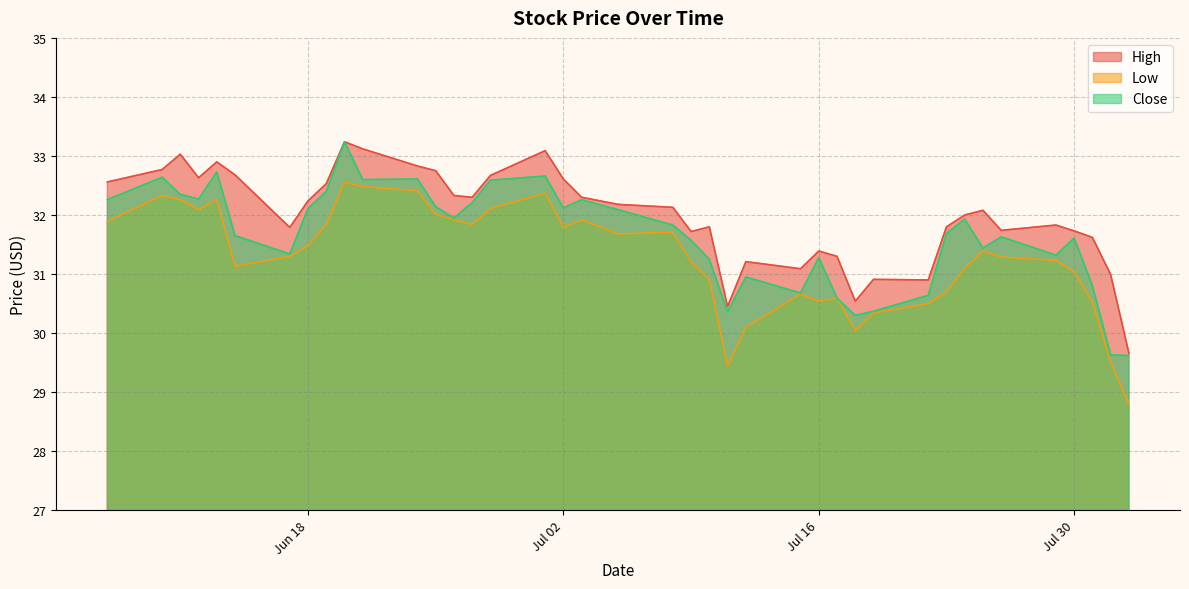

Rank the series by their average value, from lowest to highest.

Low, Close, High